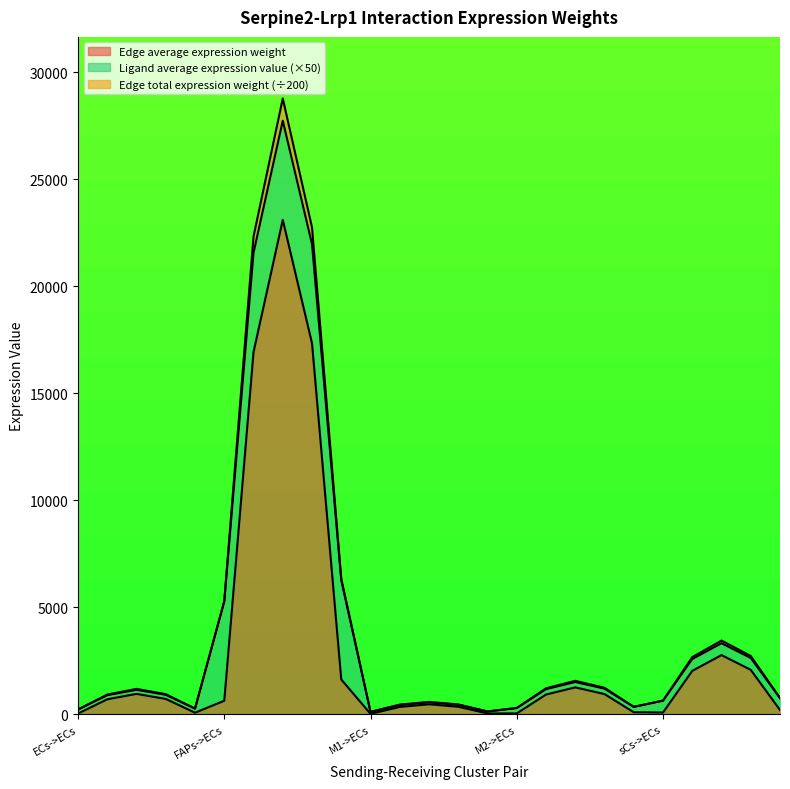

Which series has the widest spread of values?

Edge total expression weight